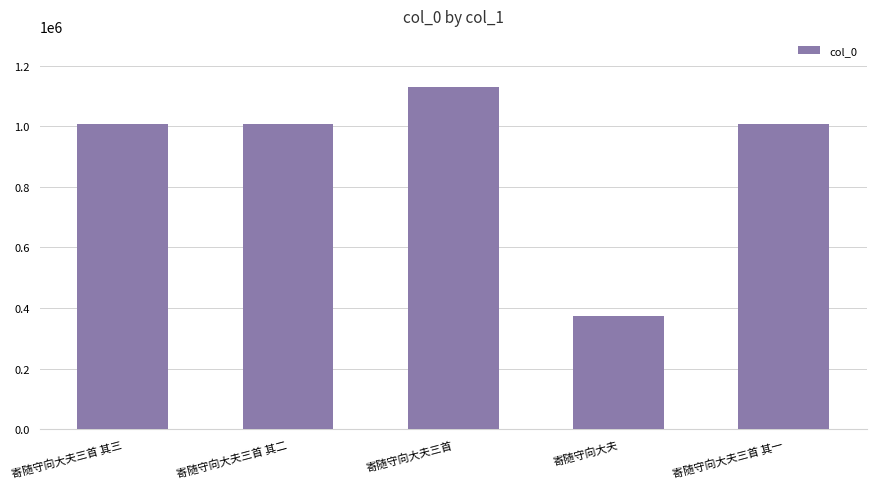

What is the label of the 1st bar from the right?

寄随守向大夫三首 其一